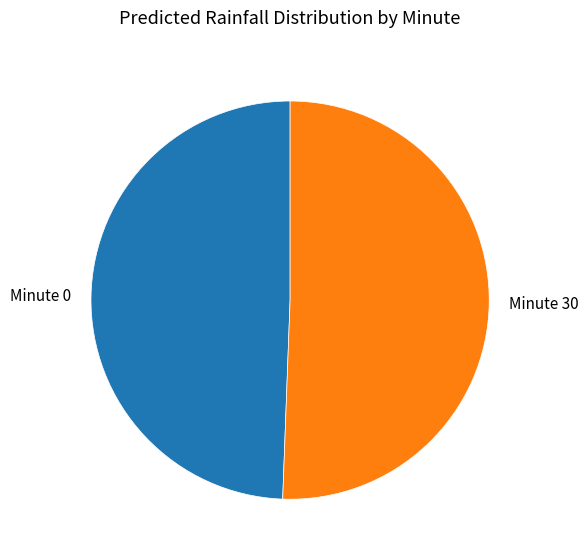

Do Minute 30 and Minute 0 together represent more than half of the pie?

Yes